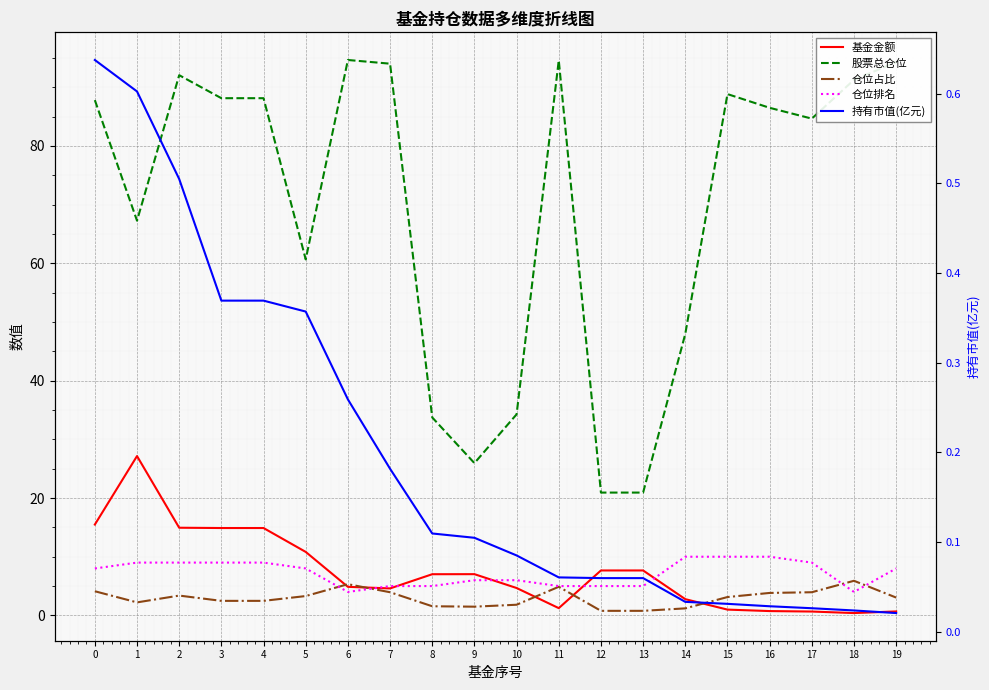

Reading right to left, what are all the values shown in this chart?

基金金额: 0.7	0.4	0.7	0.7	1.0	2.8	7.7	7.7	1.2	4.7	7.0	7.0	4.6	4.9	10.8	14.9	14.9	14.9	27.1	15.5
股票总仓位: 94.3	91.3	84.7	86.5	88.8	48.0	20.9	20.9	94.6	34.3	25.9	33.7	94.0	94.6	60.7	88.1	88.1	92.0	67.3	87.8
仓位占比: 3.0	5.9	4.0	3.8	3.1	1.2	0.8	0.8	4.9	1.8	1.5	1.6	4.0	5.3	3.3	2.5	2.5	3.4	2.2	4.1
仓位排名: 8.0	4.0	9.0	10.0	10.0	10.0	5.0	5.0	5.0	6.0	6.0	5.0	5.0	4.0	8.0	9.0	9.0	9.0	9.0	8.0
持有市值(亿元): 0.0	0.0	0.0	0.0	0.0	0.0	0.1	0.1	0.1	0.1	0.1	0.1	0.2	0.3	0.4	0.4	0.4	0.5	0.6	0.6